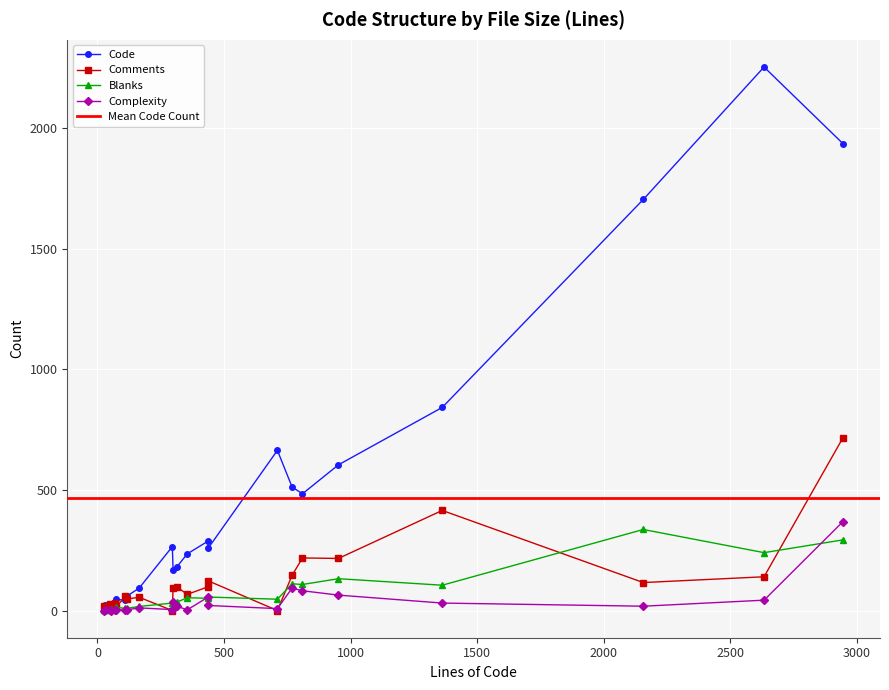

At which label does Complexity reach its peak?

2945